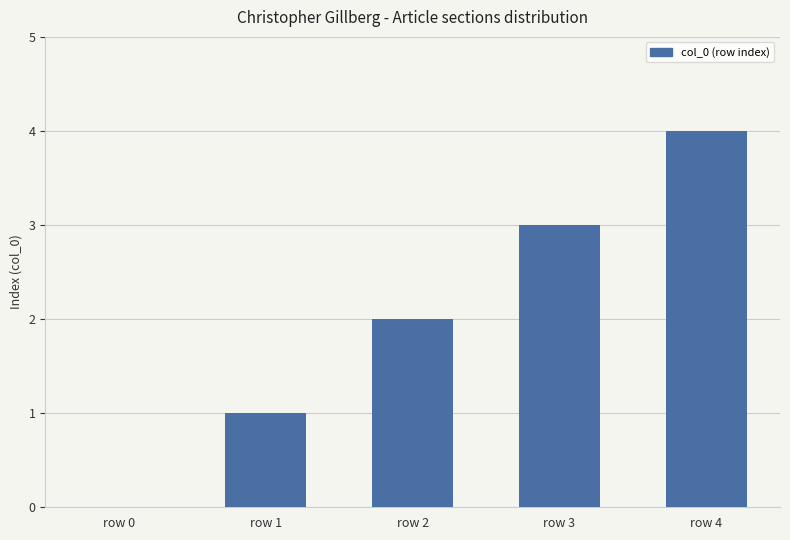

What is the change in value from row 0 to row 3?

+3